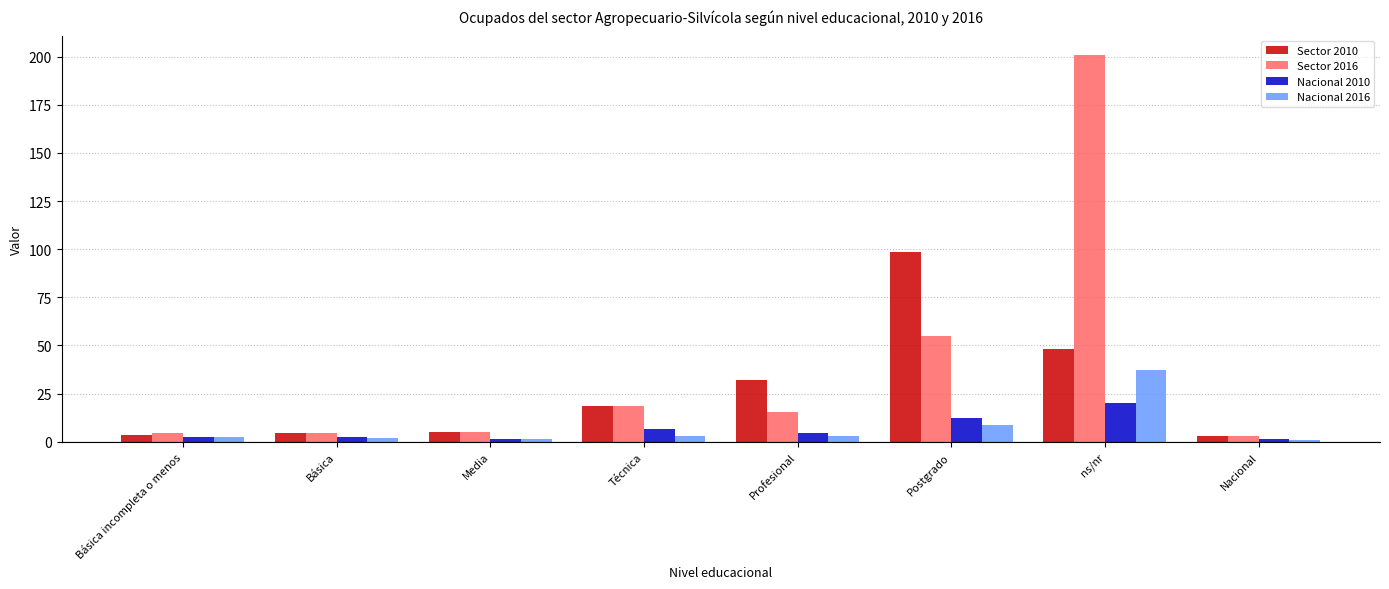

The value of Sector 2016 at Postgrado is 76.7. True or false?

False